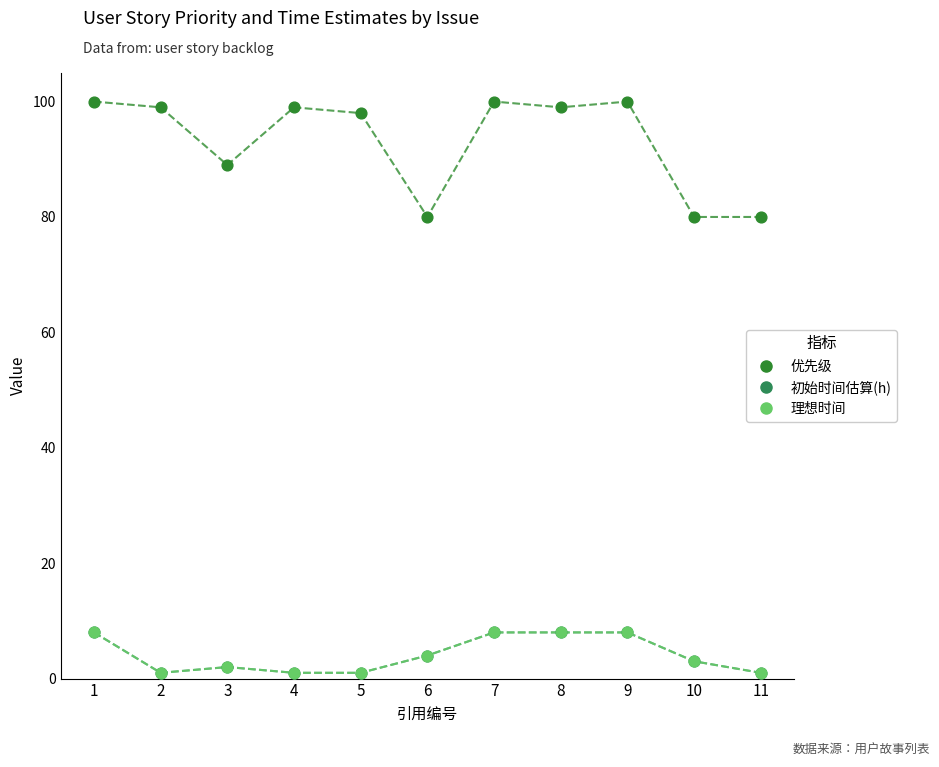

What is the total value across all series at 9?

116